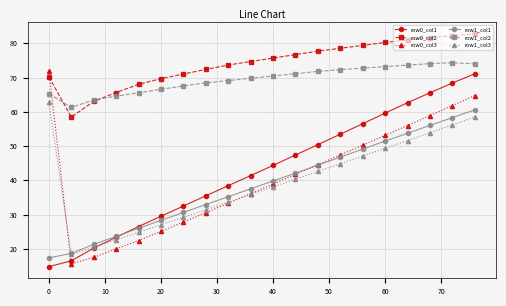

How many interior local valleys does the row0_col3 series have?

1